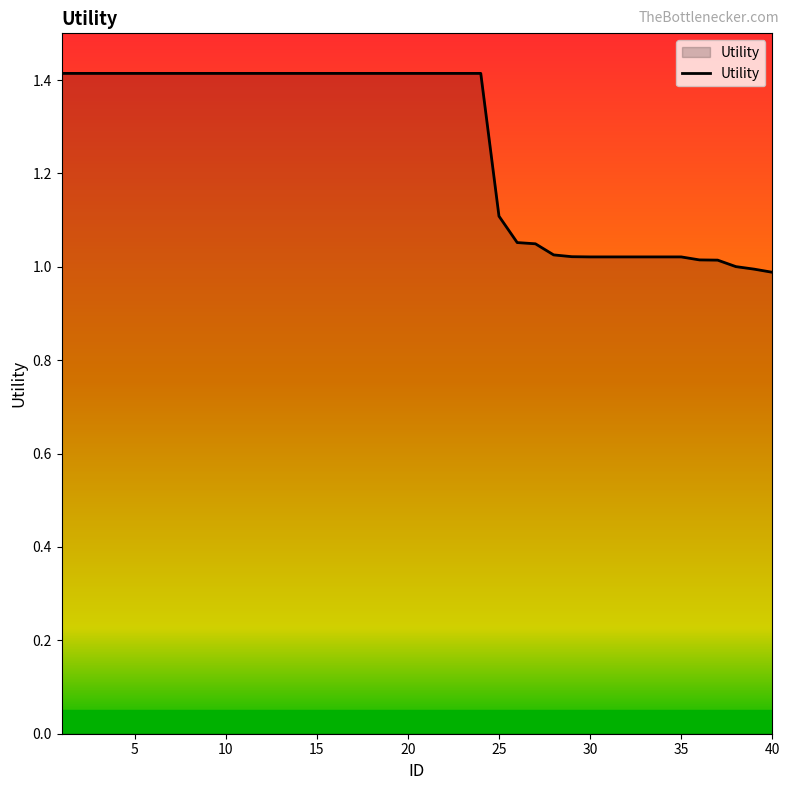

What is the difference between the maximum and minimum values?

0.4